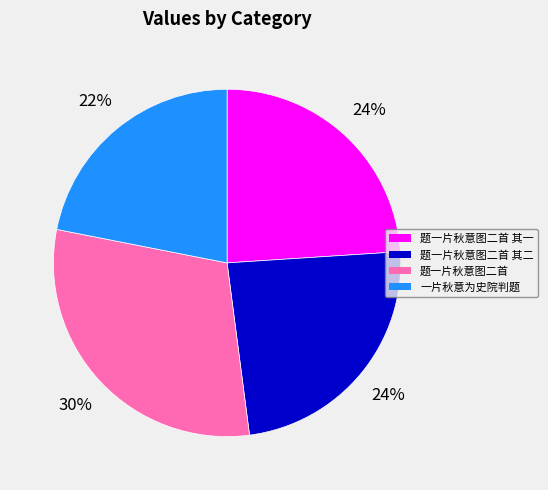

How many segments does this pie chart have?

4